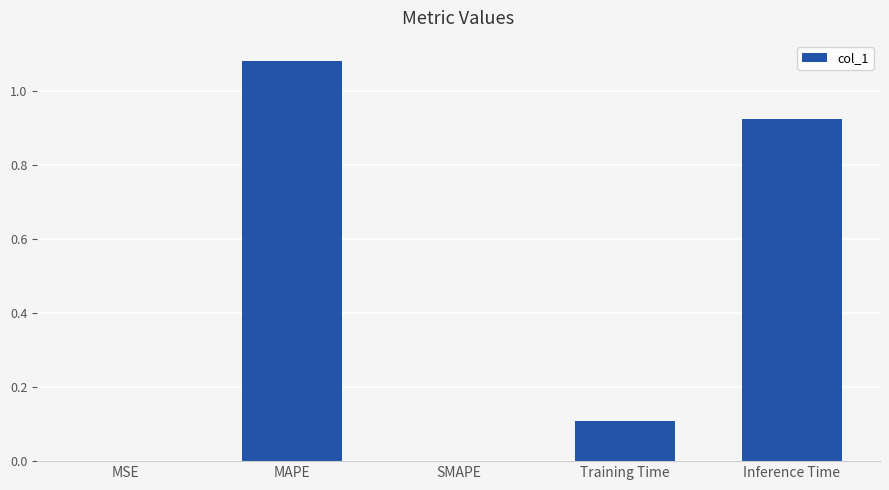

The chart shows a value of 0.0 at MSE. True or false?

True